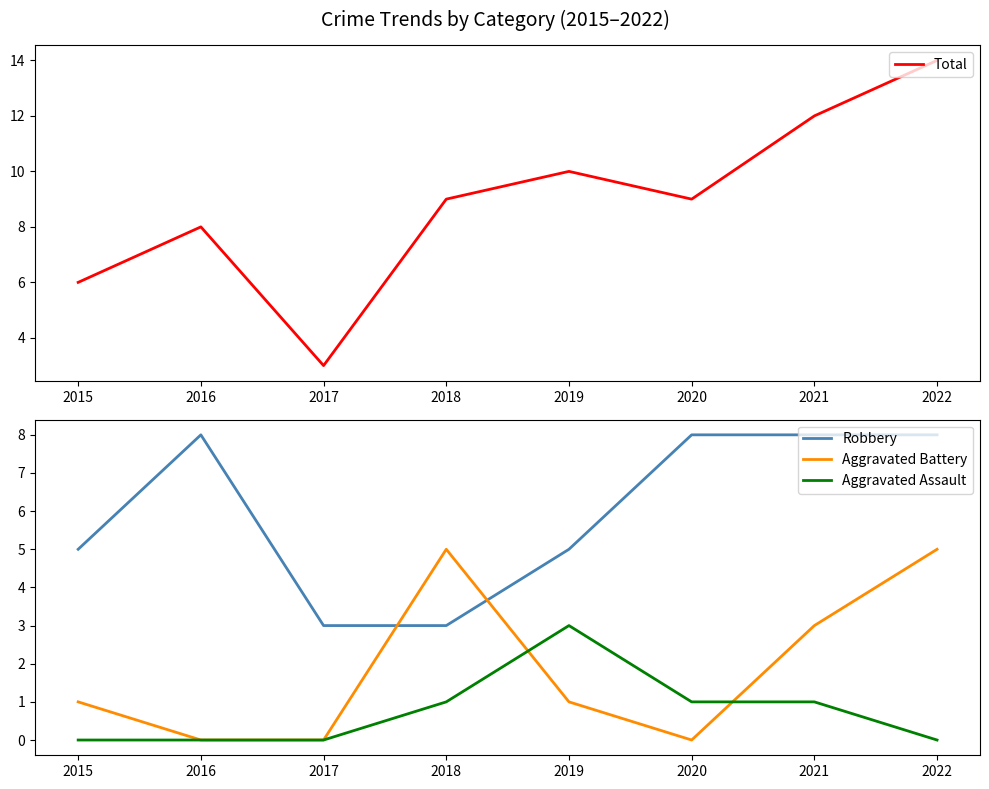

Does the chart have visible grid lines?

No